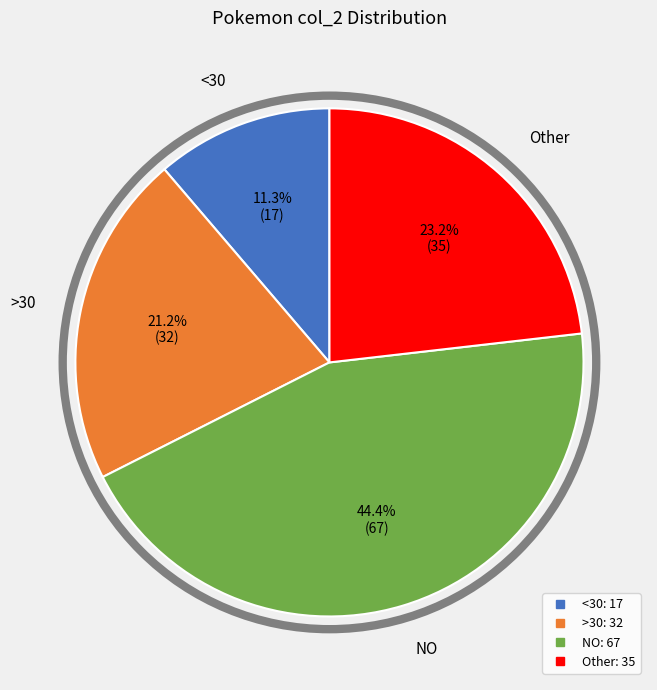

To the nearest percent, what is the average slice percentage?

25%